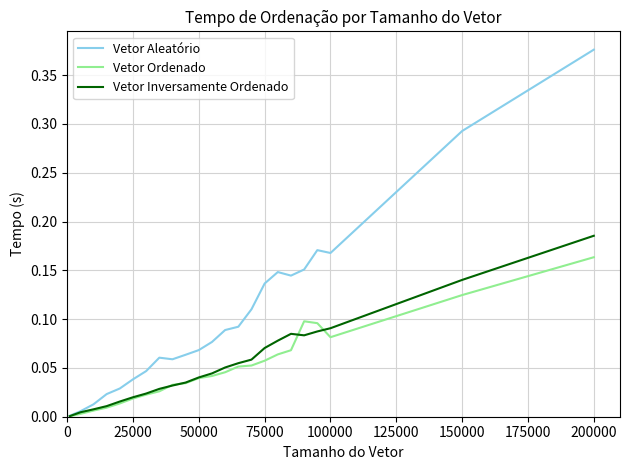

Which series has the widest spread of values?

Vetor Aleatório